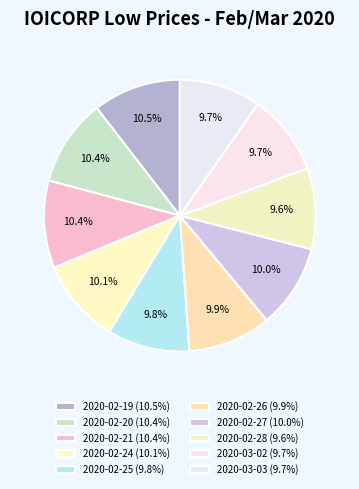

Rank the categories by value from highest to lowest.

2020-02-19, 2020-02-21, 2020-02-20, 2020-02-24, 2020-02-27, 2020-02-26, 2020-02-25, 2020-03-03, 2020-03-02, 2020-02-28